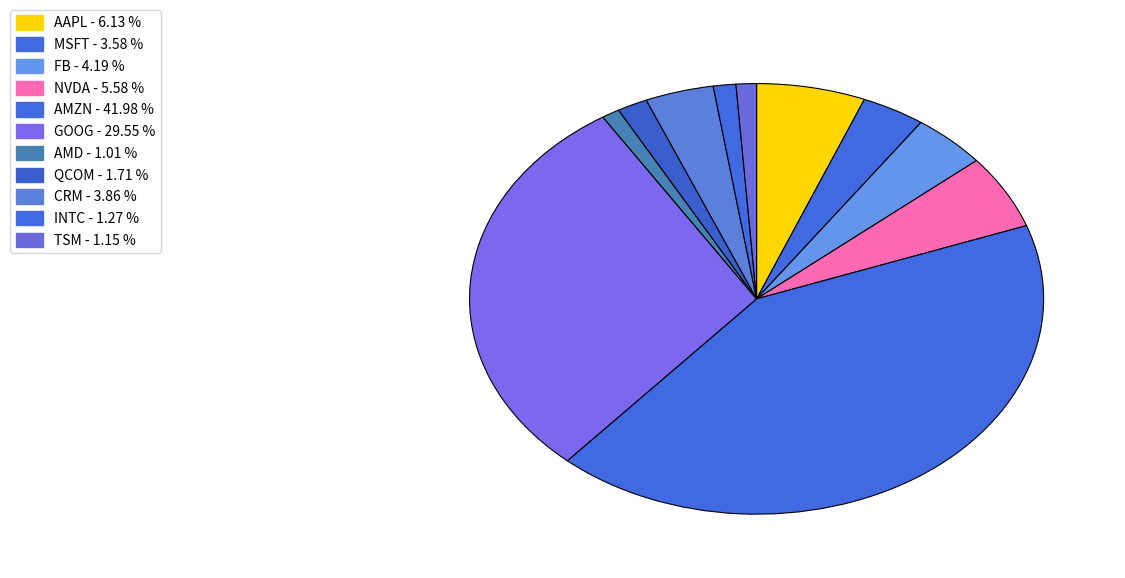

True or false: QCOM accounts for 1% of the total.

False